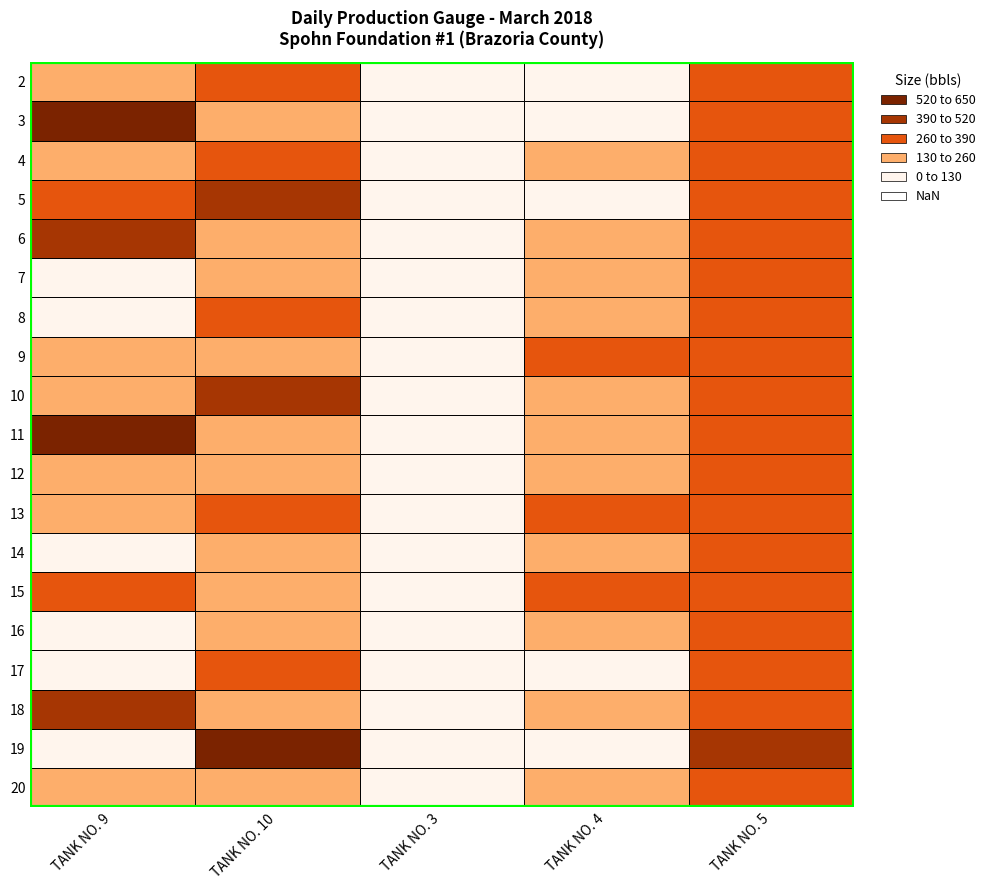

The value of 16 at TANK NO. 3 is 22.5. True or false?

False